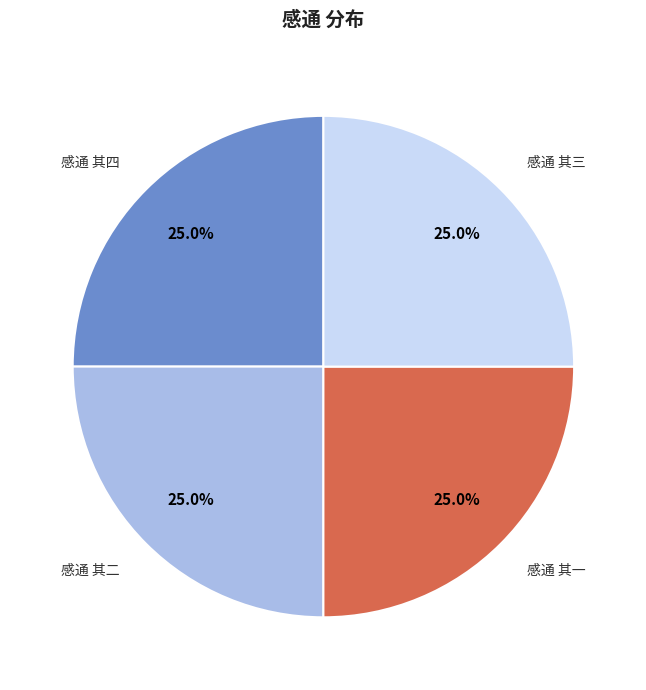

To the nearest percent, what is the combined percentage of 感通 其二 and 感通 其三?

50%